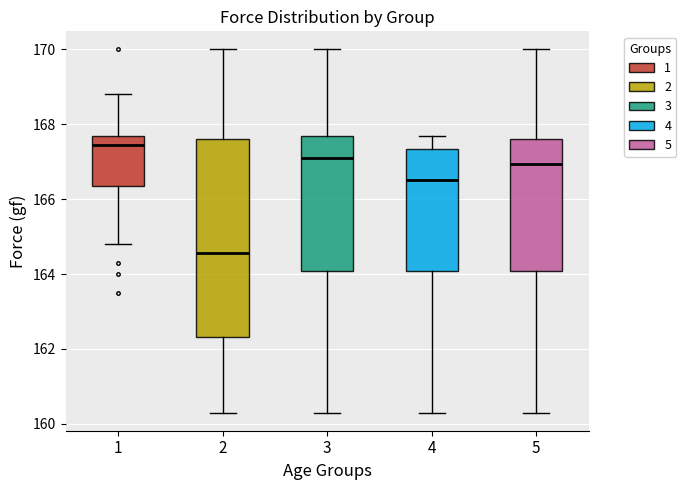

Reading left to right, read every box against the y-axis: the position of its median line, the range the box covers, and the ends of its whiskers. The values are not printed on the chart, so give them approximately, as read against the axis.

1: median 167.4, box 166.4 to 167.8, whiskers 164.8 to 168.8
2: median 164.6, box 162.4 to 167.6, whiskers 160.4 to 170.0
3: median 167.2, box 164.0 to 167.8, whiskers 160.4 to 170.0
4: median 166.6, box 164.0 to 167.4, whiskers 160.4 to 167.8
5: median 167.0, box 164.0 to 167.6, whiskers 160.4 to 170.0